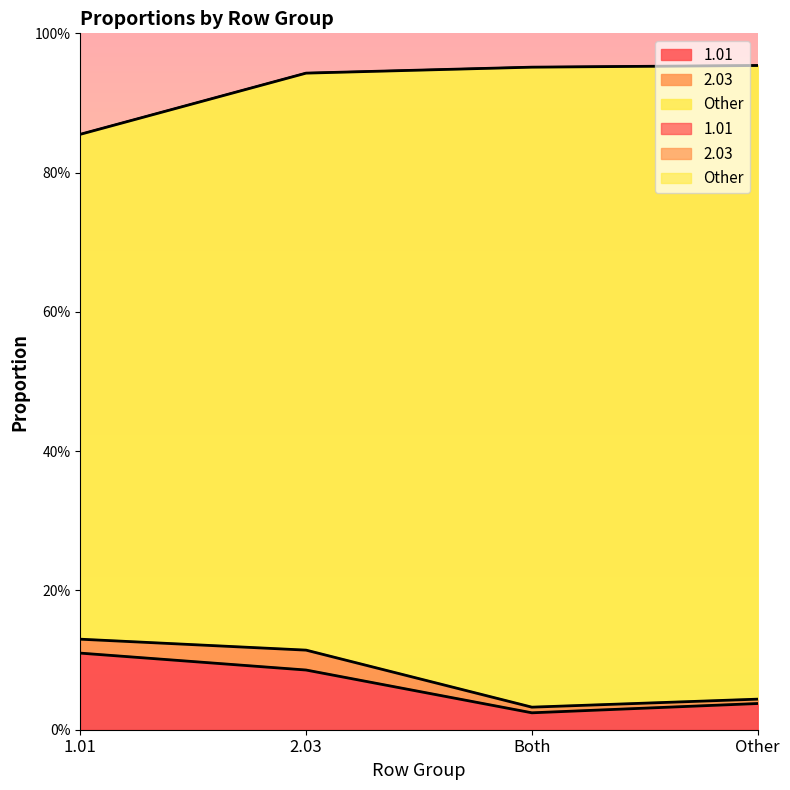

What is the label of the 4th point from the right?

1.01